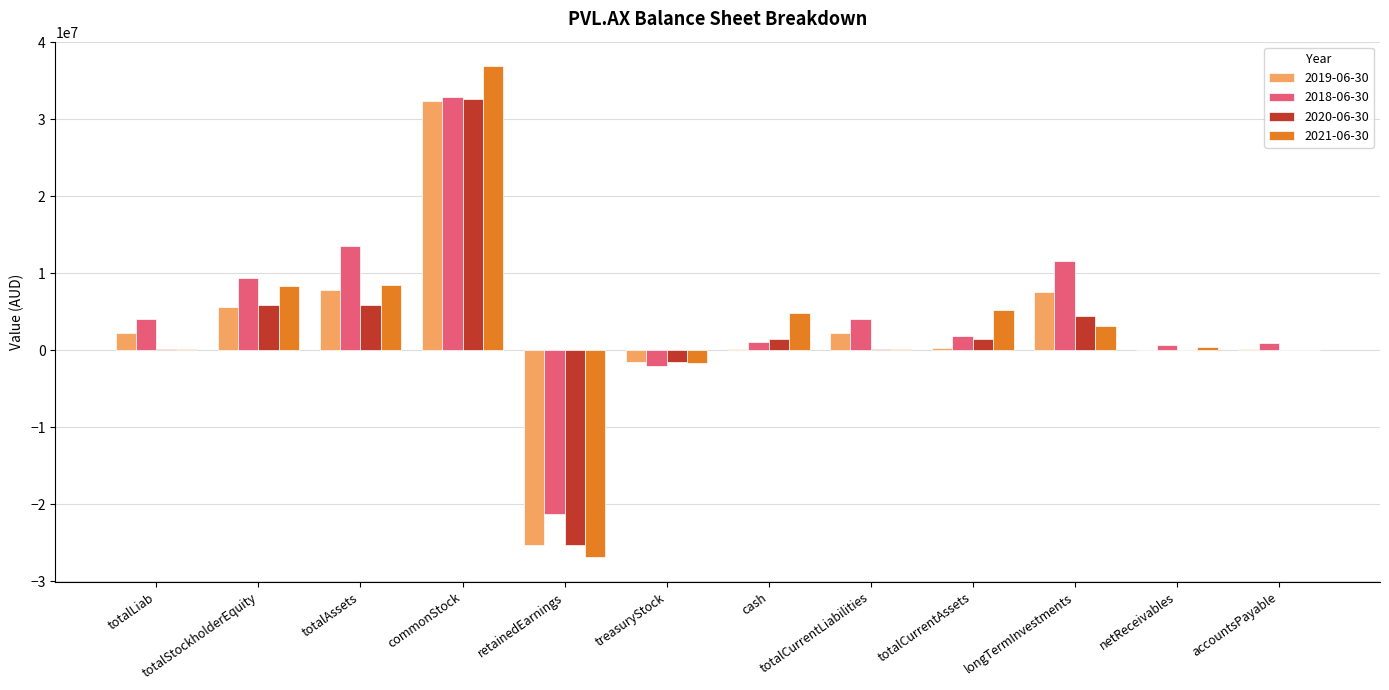

The 2018-06-30 series shows 32803403 at commonStock. True or false?

True